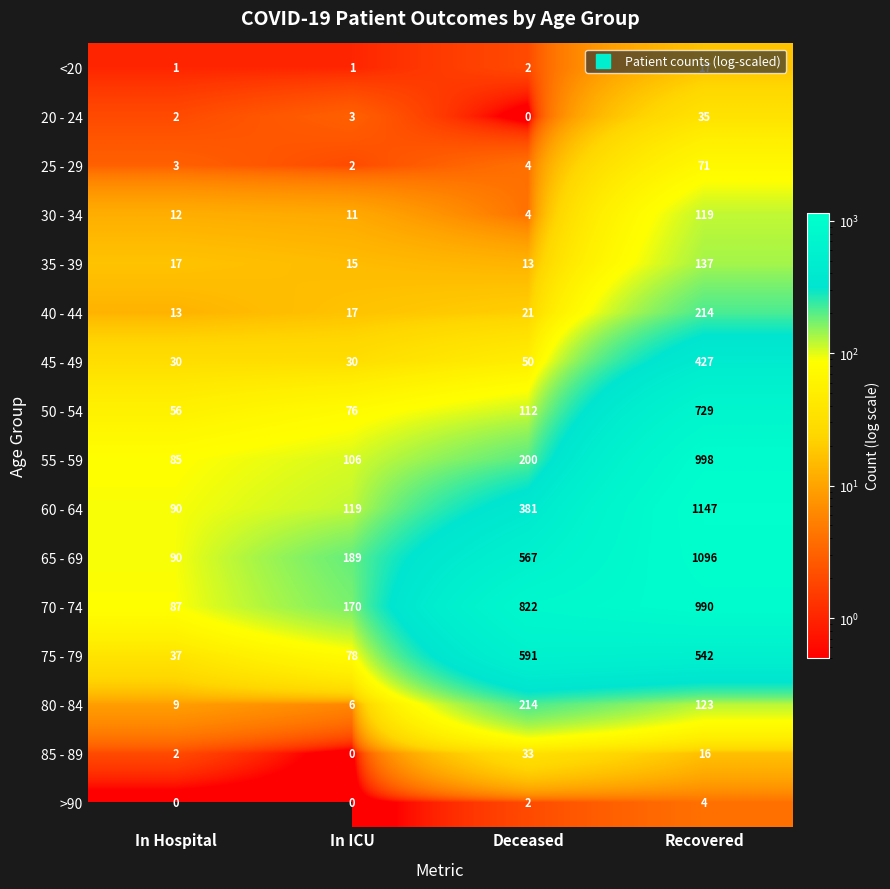

What is the highest value of the 55 - 59 series?

998